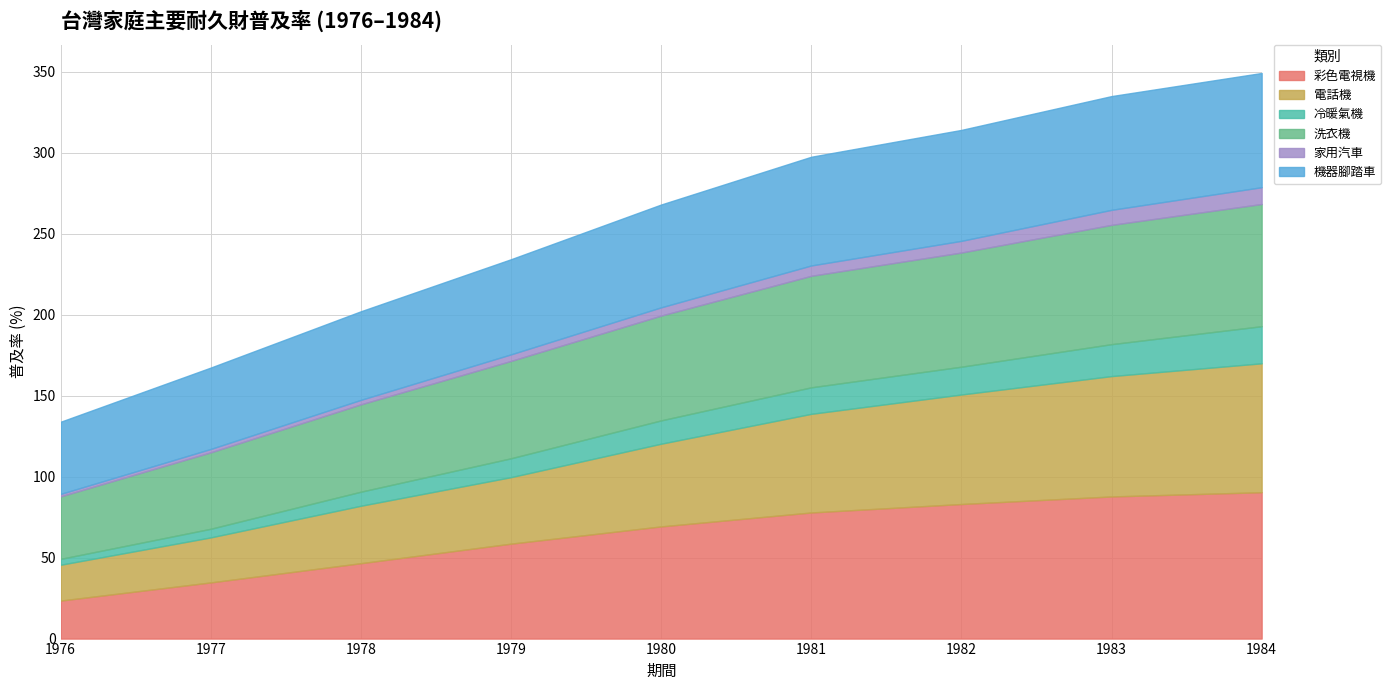

Which series has the widest spread of values?

彩色電視機